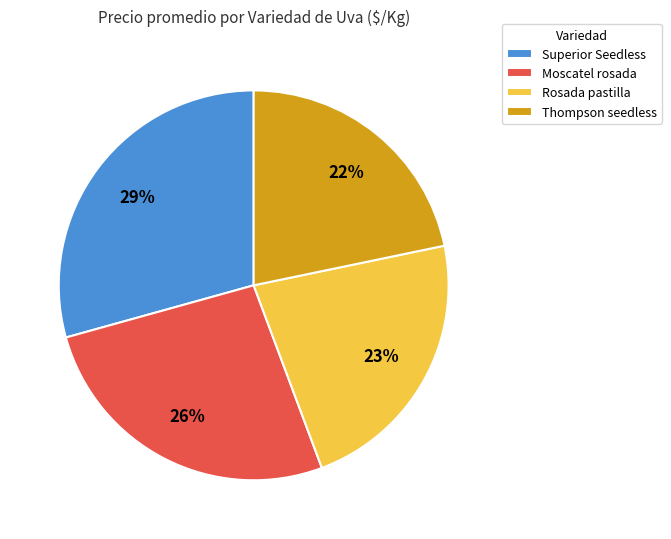

To the nearest percent, what percentage of the pie is Superior Seedless?

29%